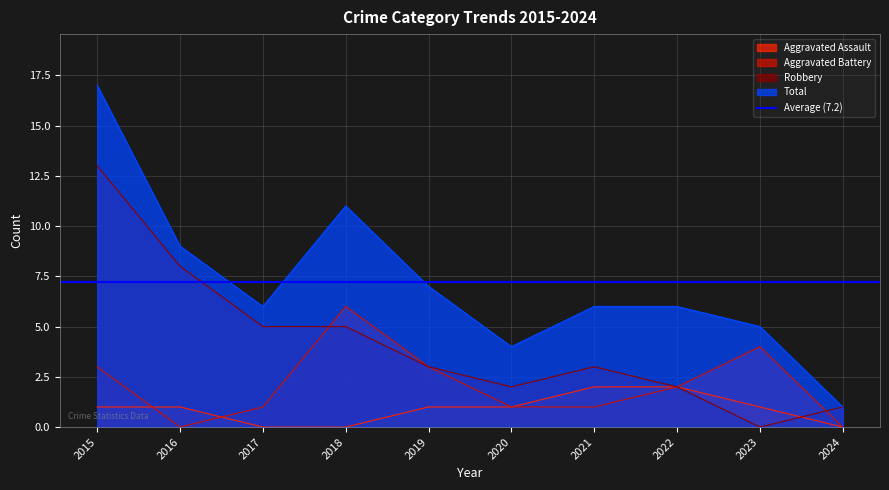

Is it true that Total equals 17 at 2015?

True